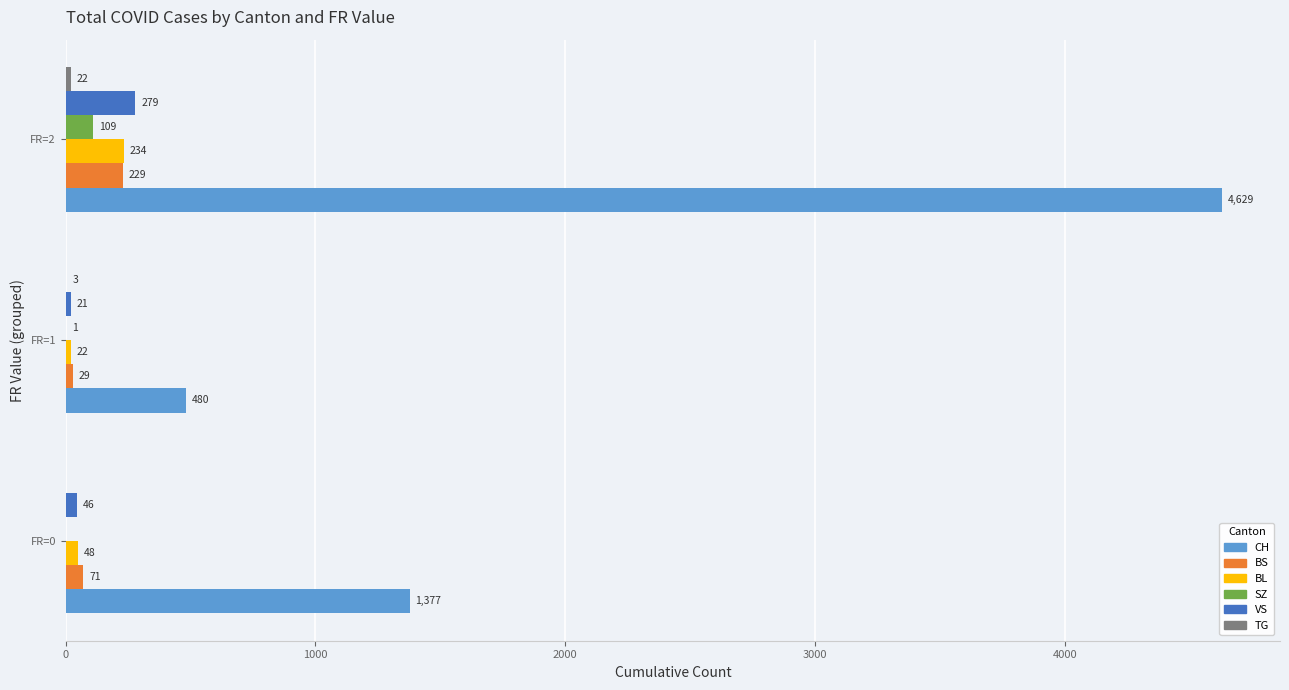

What is the sum of all SZ values?

110